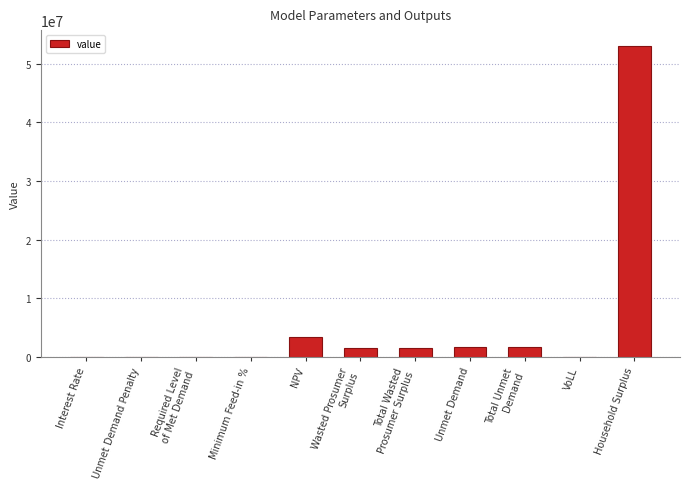

What is the greatest value displayed?

53039834.6